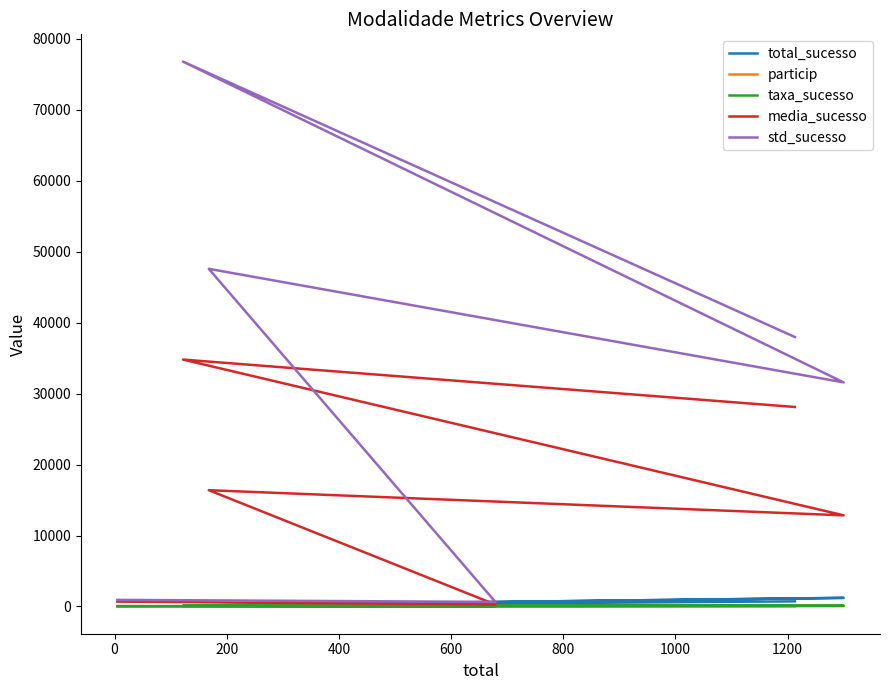

Which series has the largest range (max minus min)?

std_sucesso